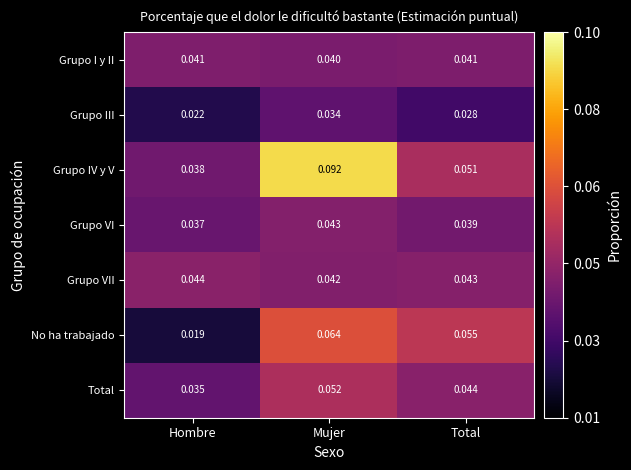

Between Mujer and Total, which series saw the biggest shift?

Grupo IV y V